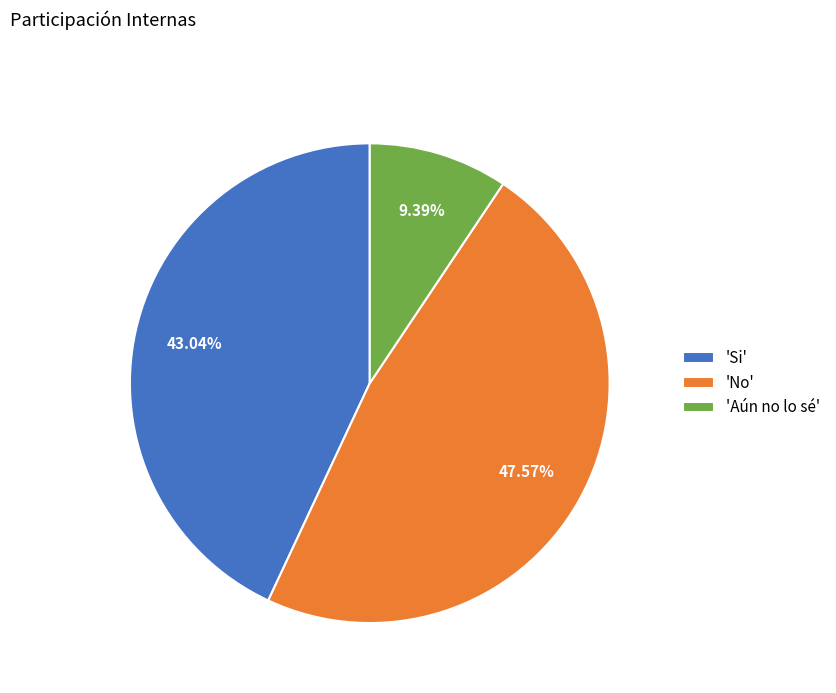

What is the smallest slice in the pie chart?

'Aún no lo sé'